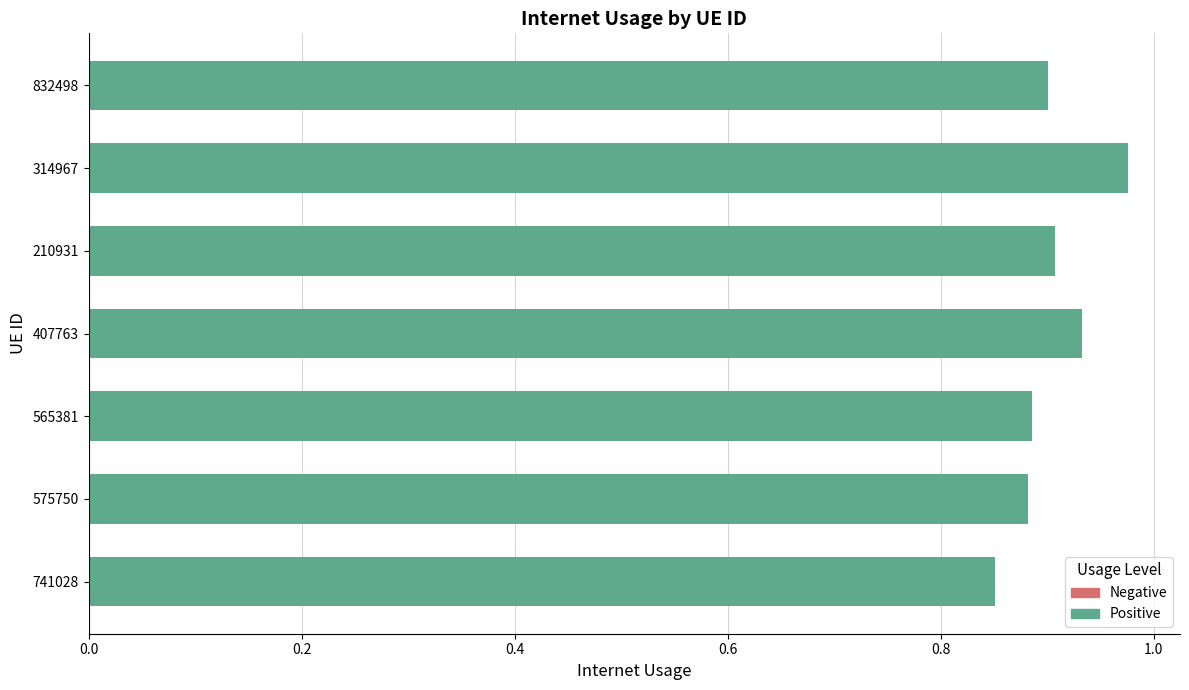

How many bars are there in total?

7